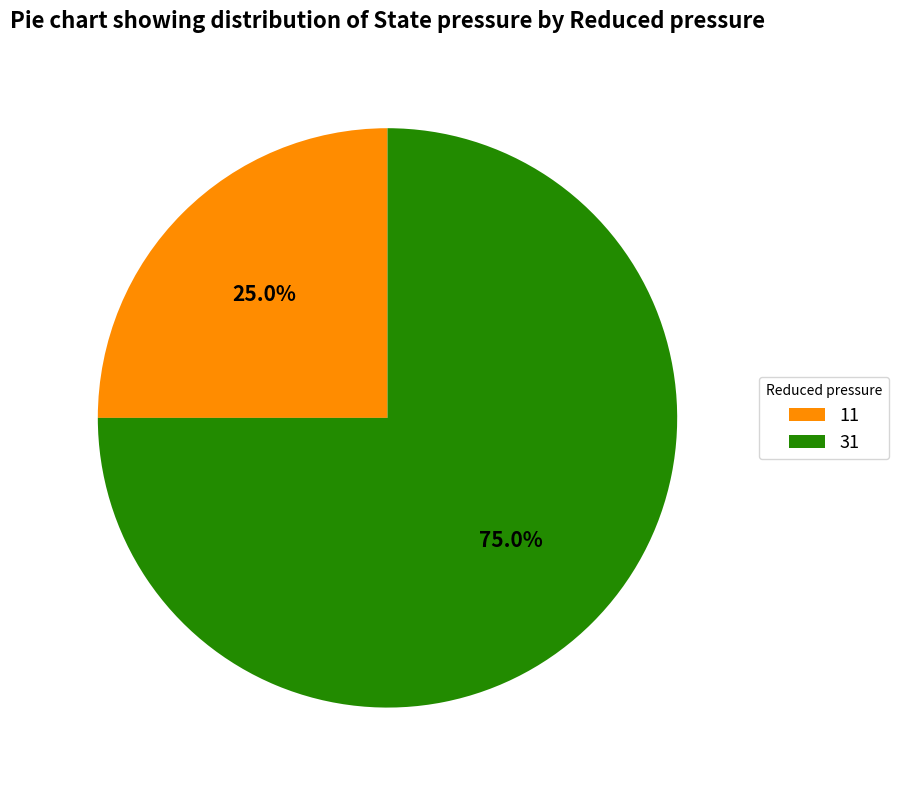

Does any single category account for the majority?

Yes